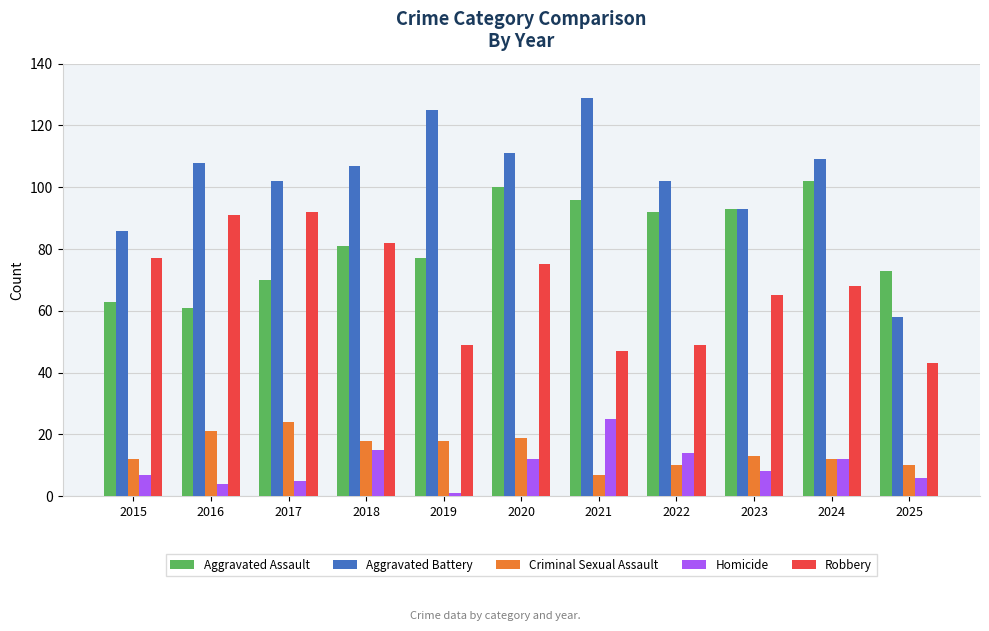

Reading left to right, transcribe all the data shown in this chart.

Aggravated Assault: 63	61	70	81	77	100	96	92	93	102	73
Aggravated Battery: 86	108	102	107	125	111	129	102	93	109	58
Criminal Sexual Assault: 12	21	24	18	18	19	7	10	13	12	10
Homicide: 7	4	5	15	1	12	25	14	8	12	6
Robbery: 77	91	92	82	49	75	47	49	65	68	43